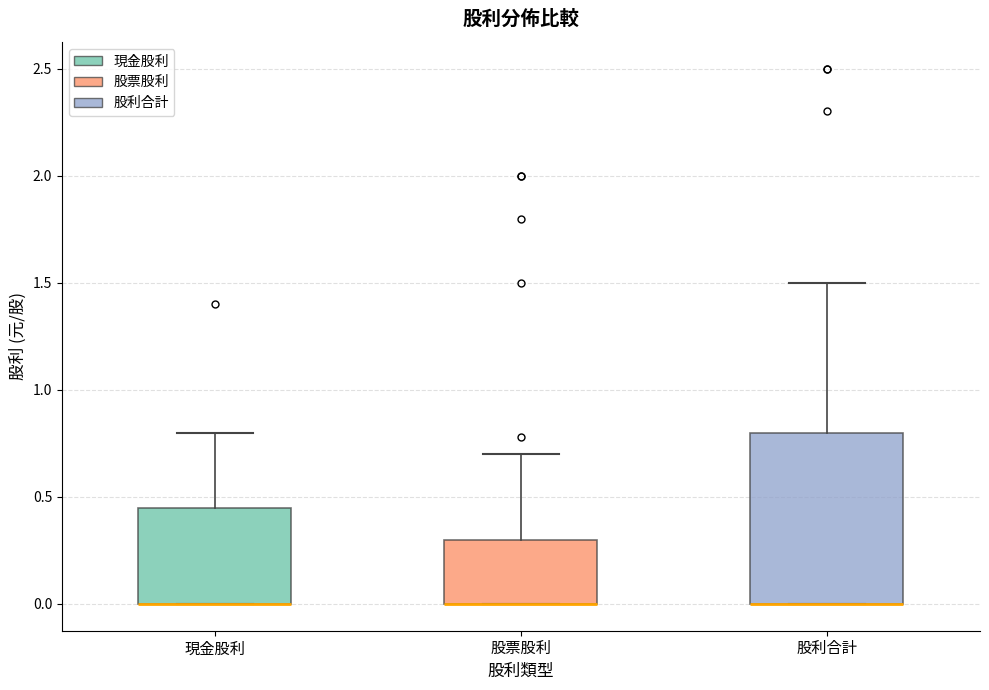

Reading left to right, read every box against the y-axis: the position of its median line, the range the box covers, and the ends of its whiskers. The values are not printed on the chart, so give them approximately, as read against the axis.

現金股利: median 0.00 (drawn on the box's lower edge), box 0.00 to 0.45, whiskers 0.00 to 0.80
股票股利: median 0.00 (drawn on the box's lower edge), box 0.00 to 0.30, whiskers 0.00 to 0.70
股利合計: median 0.00 (drawn on the box's lower edge), box 0.00 to 0.80, whiskers 0.00 to 1.50